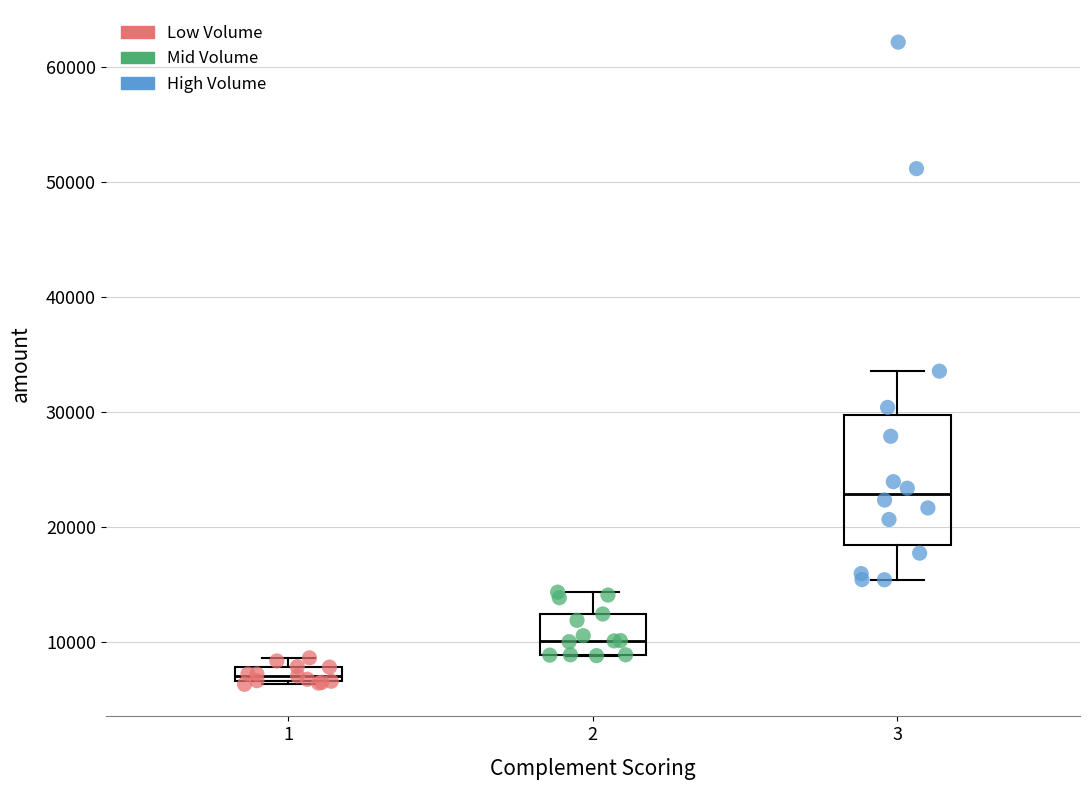

Which series reaches the minimum Y coordinate?

Low Volume